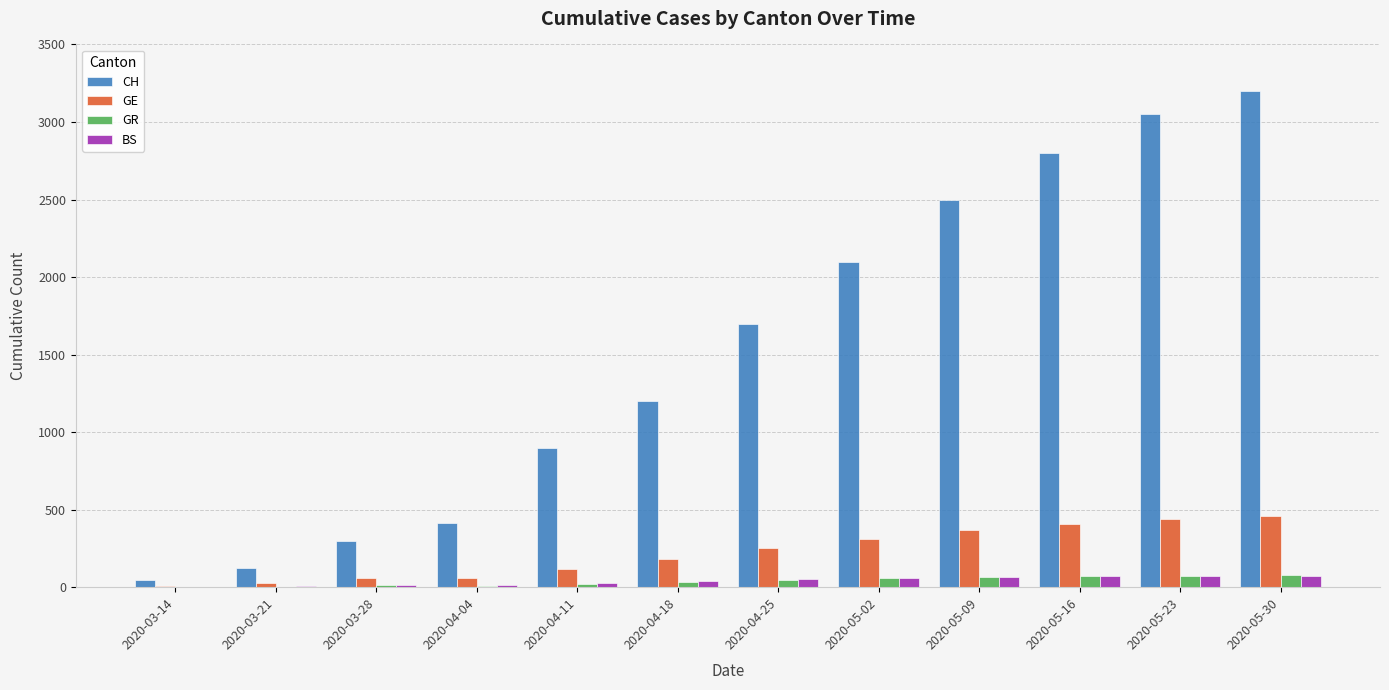

Which series has the largest range (max minus min)?

CH